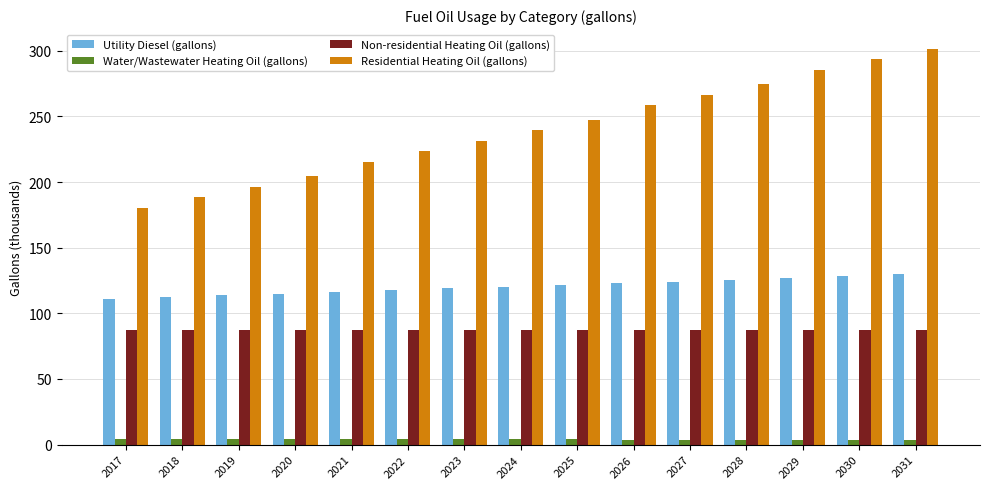

How many values in the Residential Heating Oil (gallons) series are below 239?

7